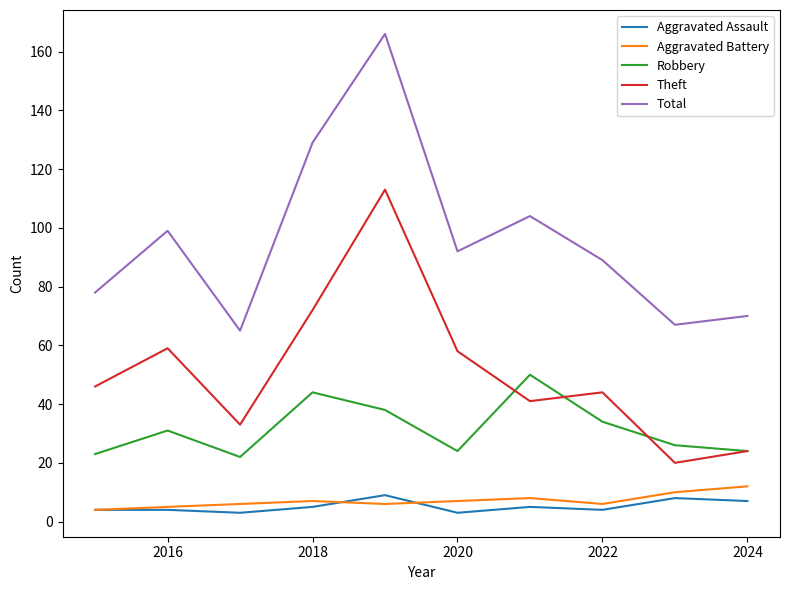

Which series has the widest spread of values?

Total